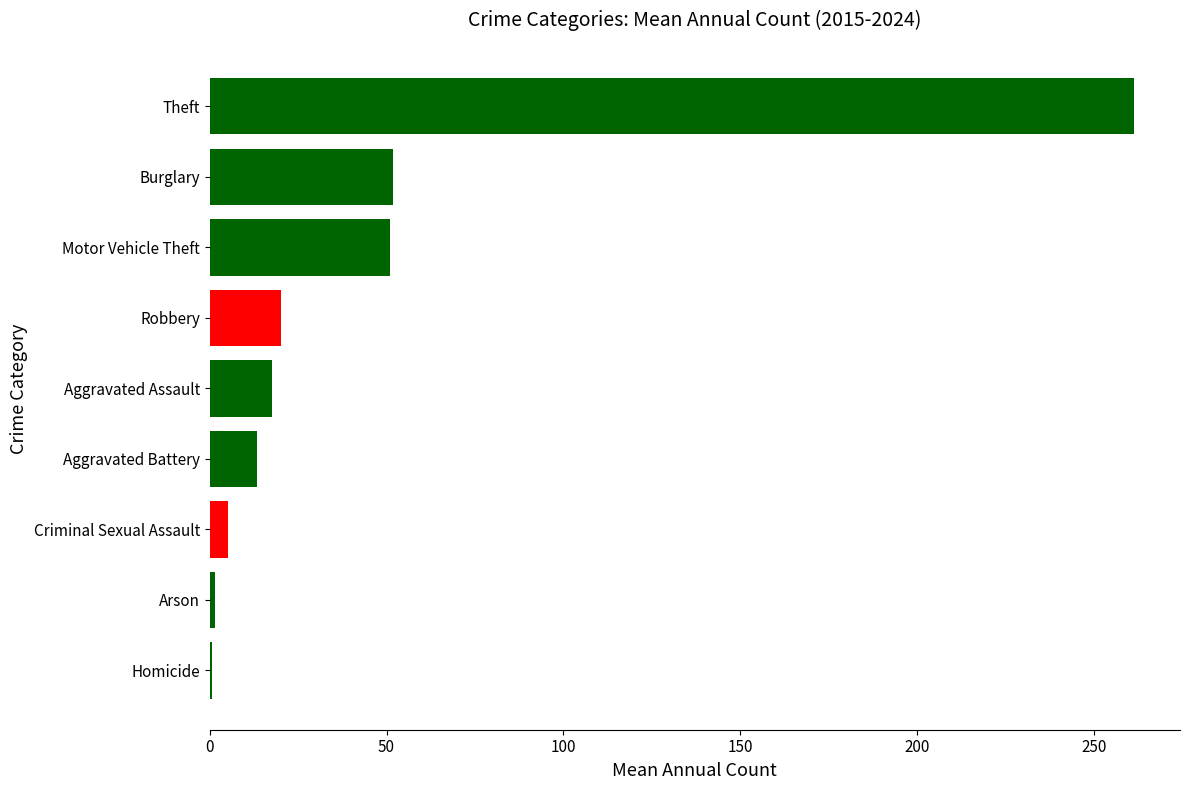

The value at Aggravated Assault is 17.6. True or false?

True